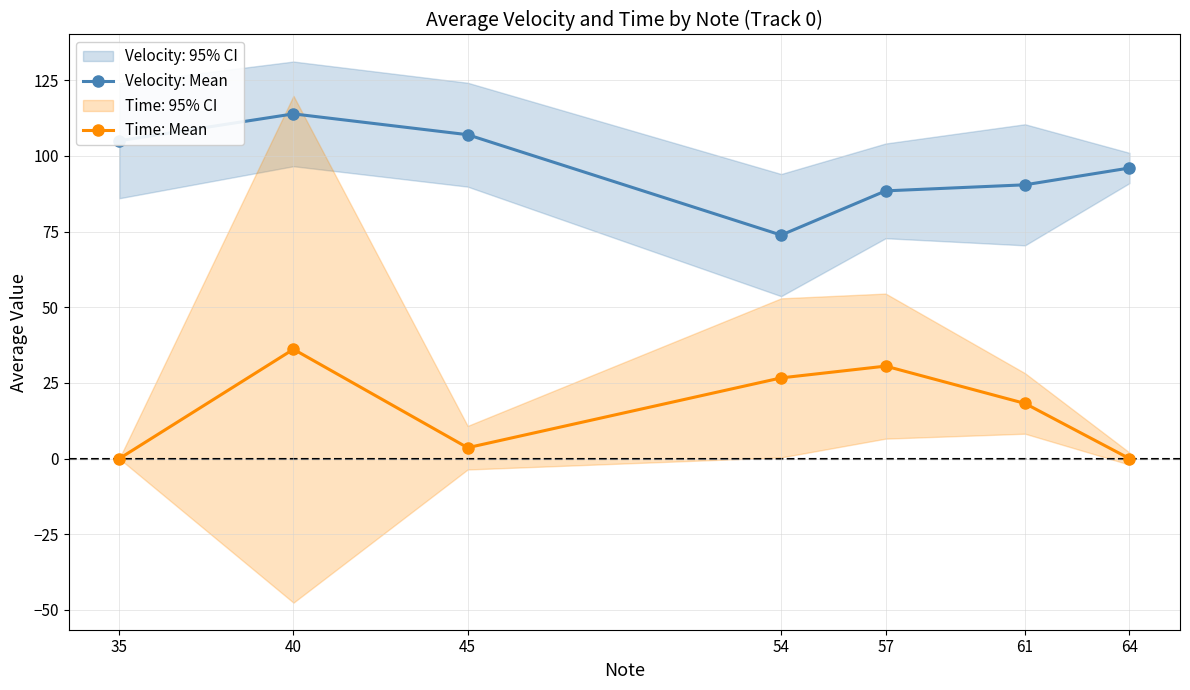

What is the highest value of the Velocity: Mean series?

113.9